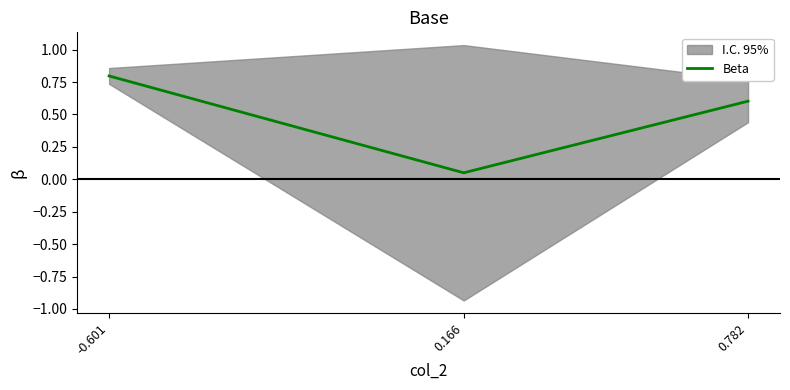

What is the label of the 2nd point from the left?

0.166